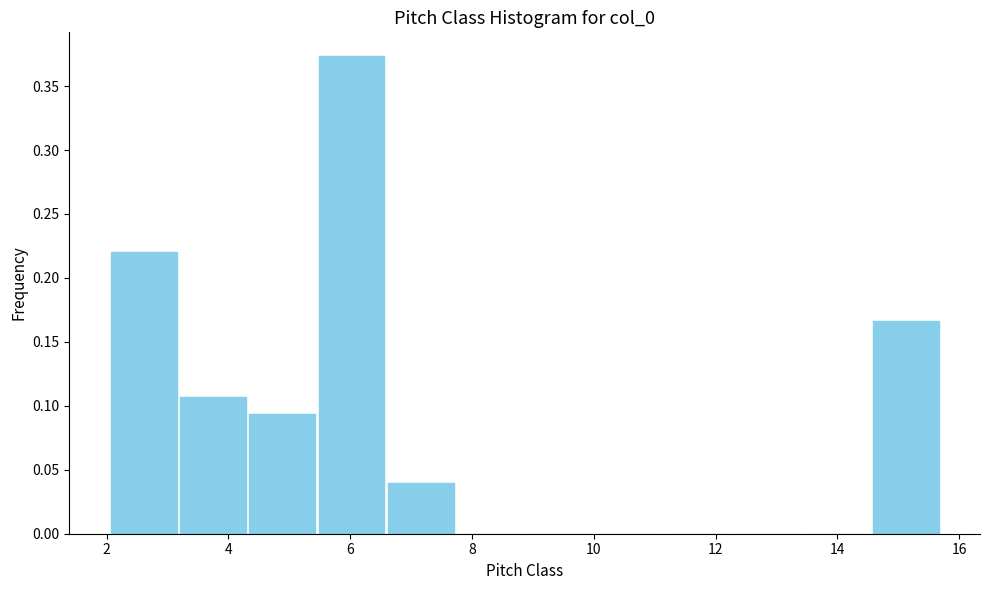

Reading left to right, transcribe this chart: for each bar, give the range it covers on the x-axis and its height. Neither the bar edges nor the heights are printed on the chart, so give them approximately, as read against the axes.

2.0 to 3.2: 0.220
3.2 to 4.4: 0.105
4.4 to 5.4: 0.095
5.4 to 6.6: 0.375
6.6 to 7.8: 0.040
7.8 to 8.8: 0
8.8 to 10.0: 0
10.0 to 11.2: 0
11.2 to 12.2: 0
12.2 to 13.4: 0
13.4 to 14.6: 0
14.6 to 15.6: 0.165